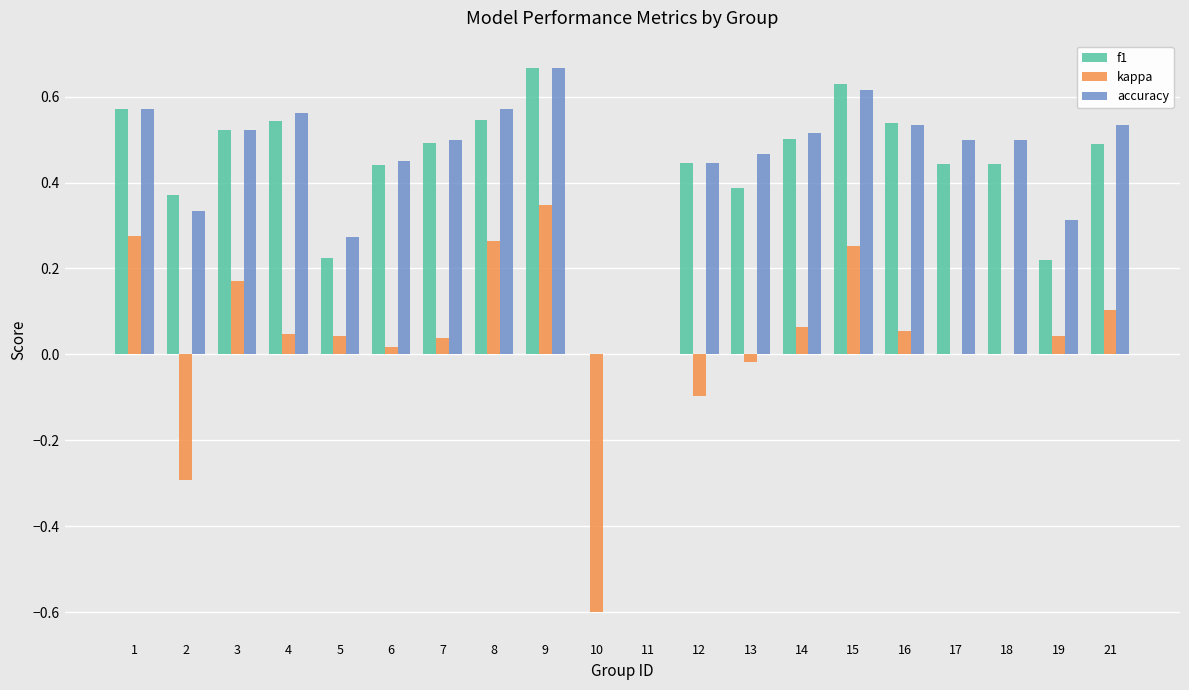

What is the sum of all f1 values?

8.5